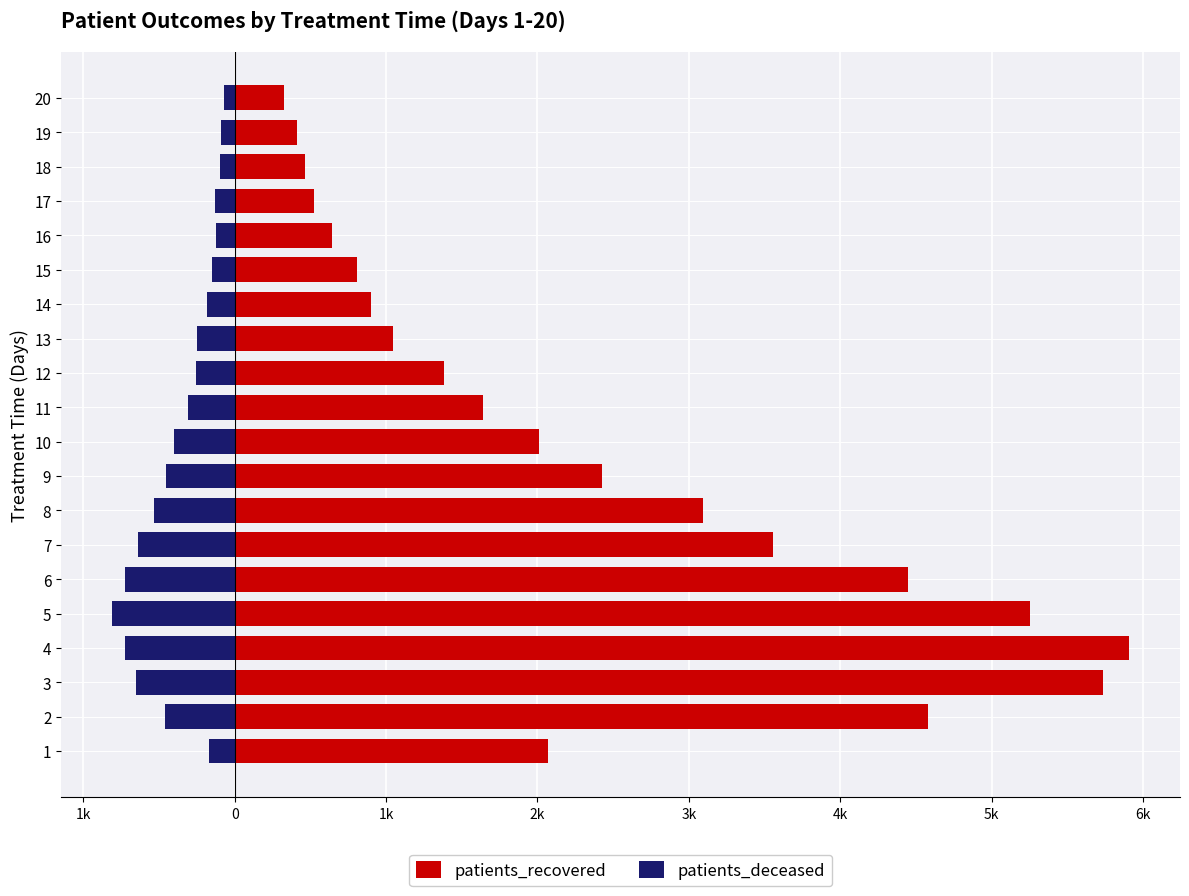

How many data points in patients_deceased are less than -258?

10